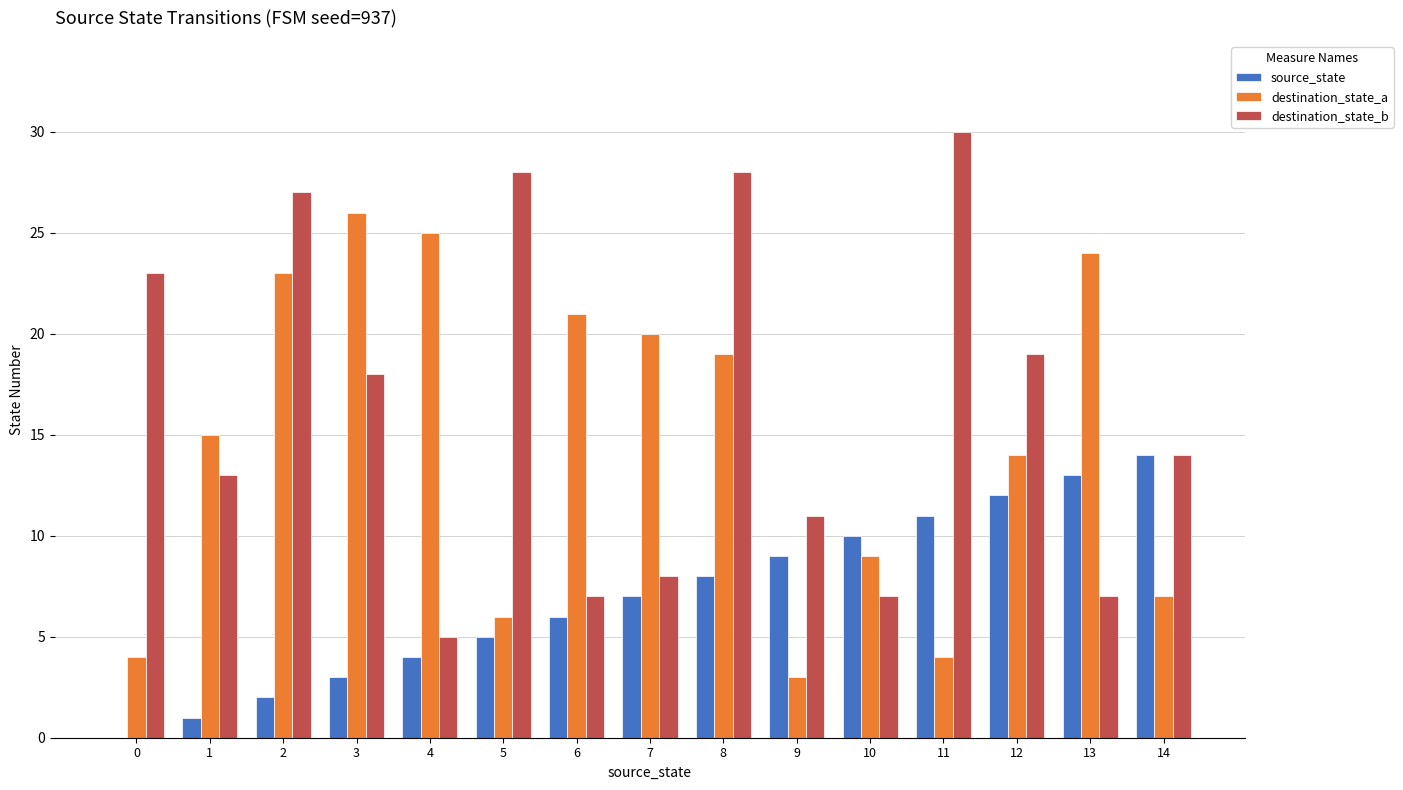

At which category is the sum across all series the highest?

8